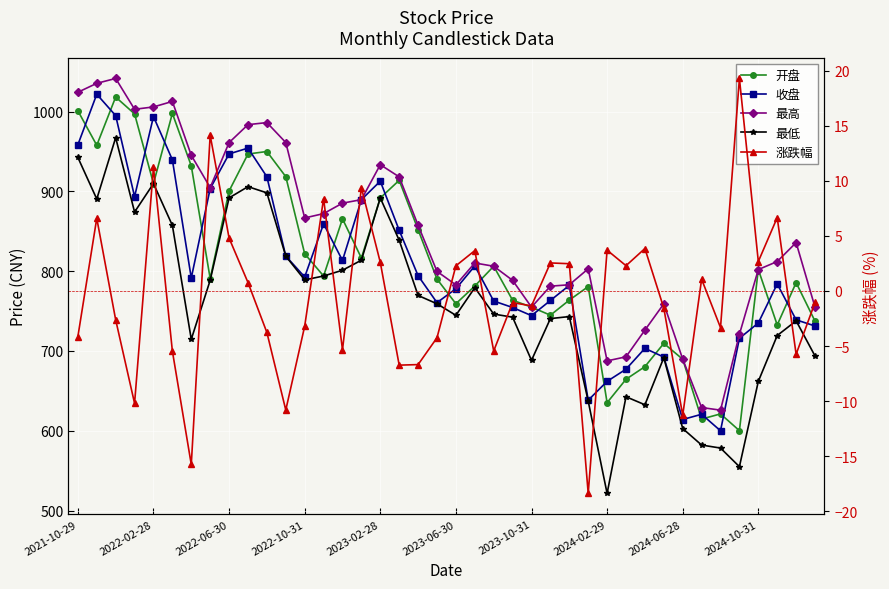

What are all the series names shown in the legend?

开盘, 收盘, 最高, 最低, 涨跌幅